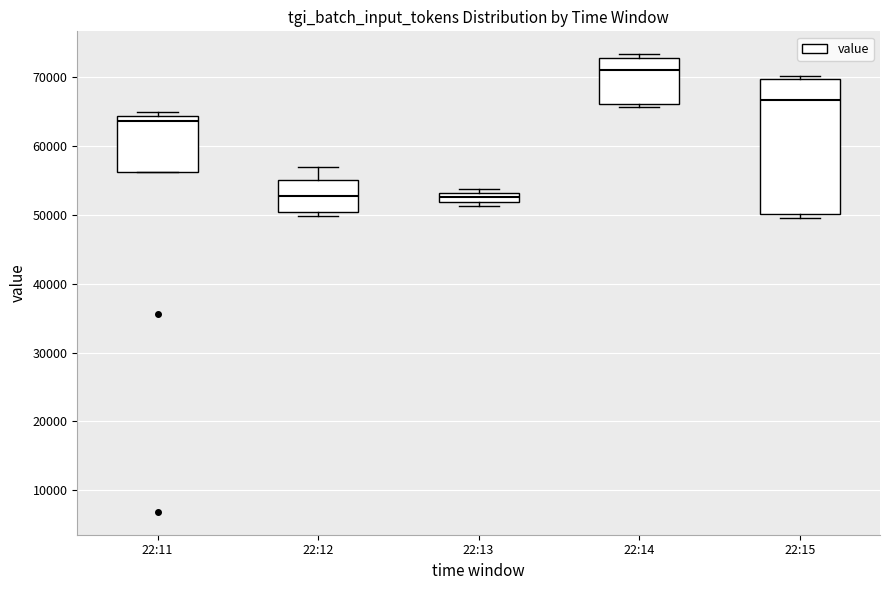

Where is the upper edge of the box for 22:13 on the y-axis? The values are not printed on the chart, so give them approximately, as read against the axis.

53000